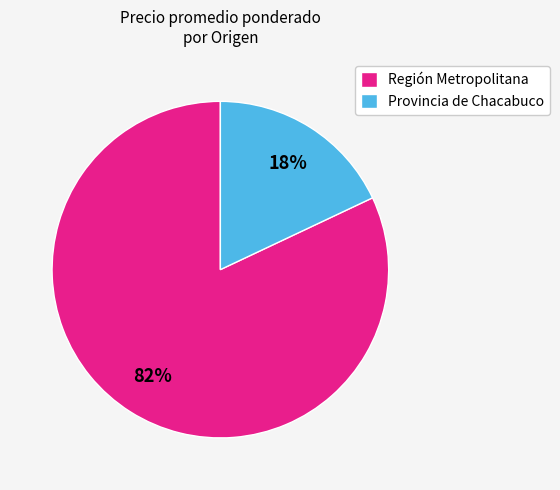

What is the ratio of the value at Región Metropolitana to the value at Provincia de Chacabuco?

4.6